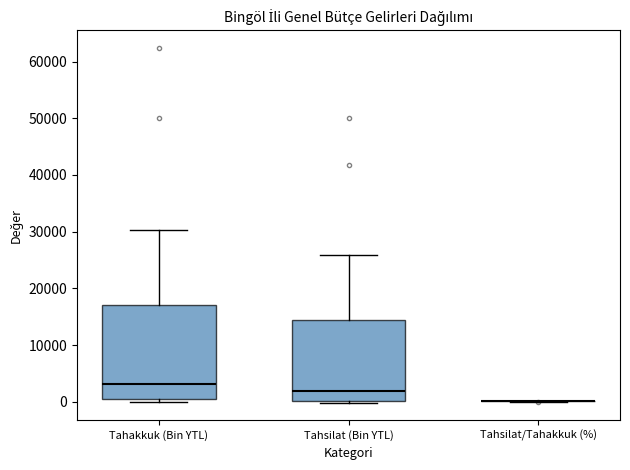

Where does the upper whisker of the box for Tahakkuk (Bin YTL) end on the y-axis? The values are not printed on the chart, so give them approximately, as read against the axis.

30000